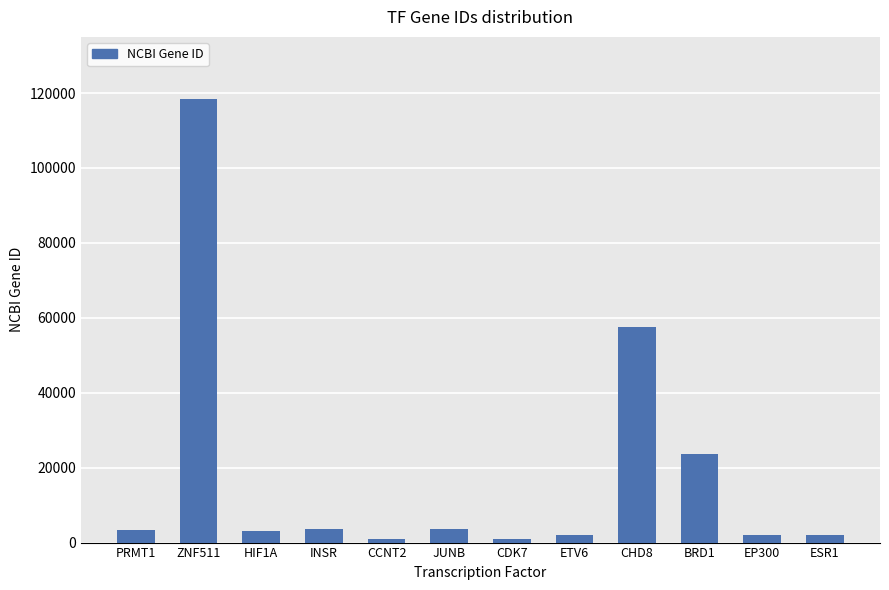

At which label is the value closest to 59688?

CHD8